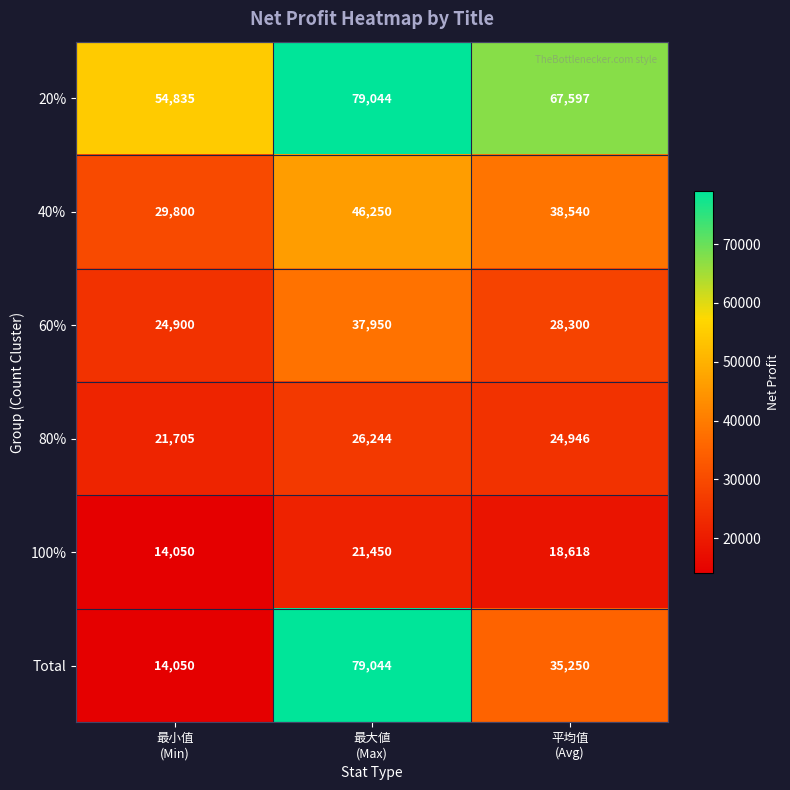

At how many categories does at least one series exceed 67551?

2